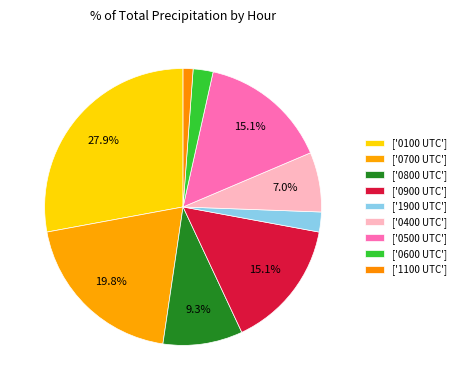

How many slices are in this pie chart?

9